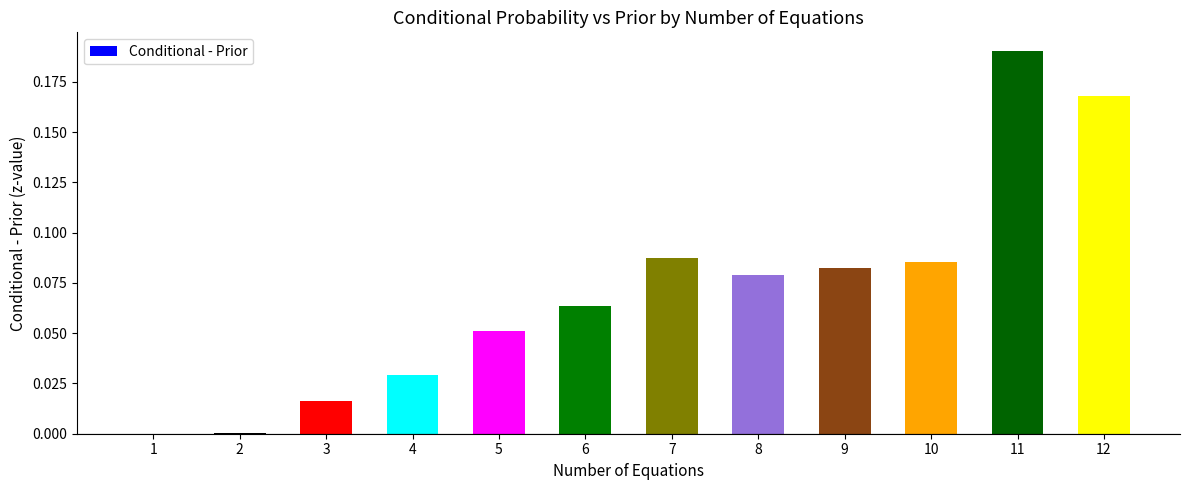

Which has a higher value, 4 or 6?

6